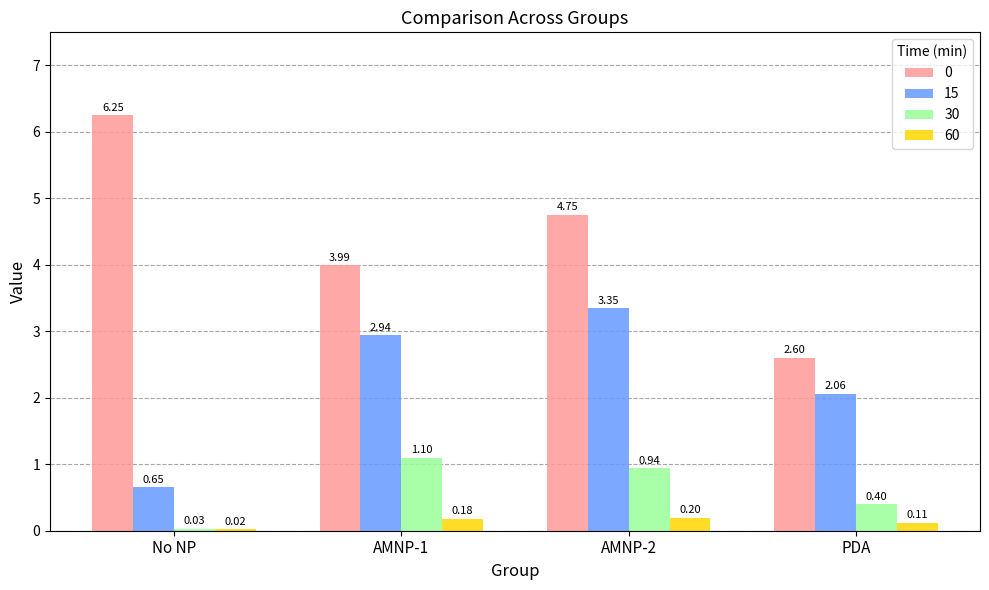

What is the sum of all 30 values?

2.5